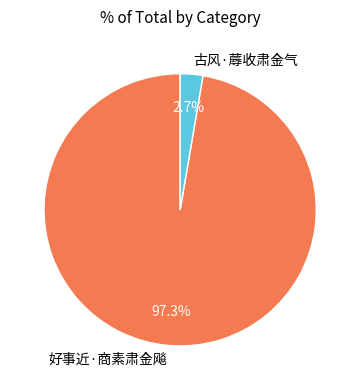

What is the smallest slice in the pie chart?

古风·蓐收肃金气